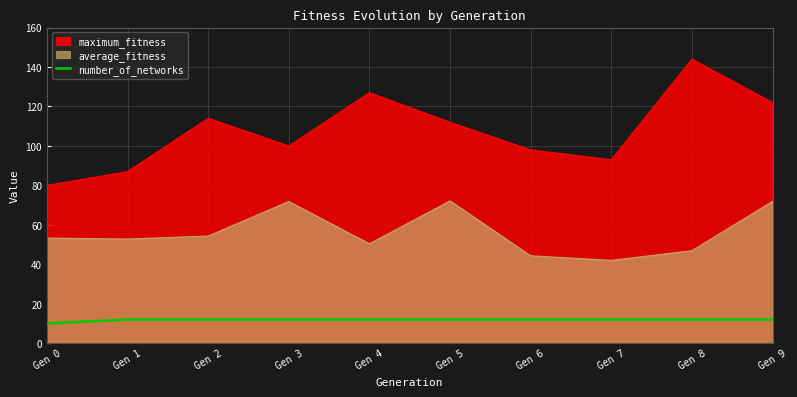

Which series has the largest range (max minus min)?

maximum_fitness